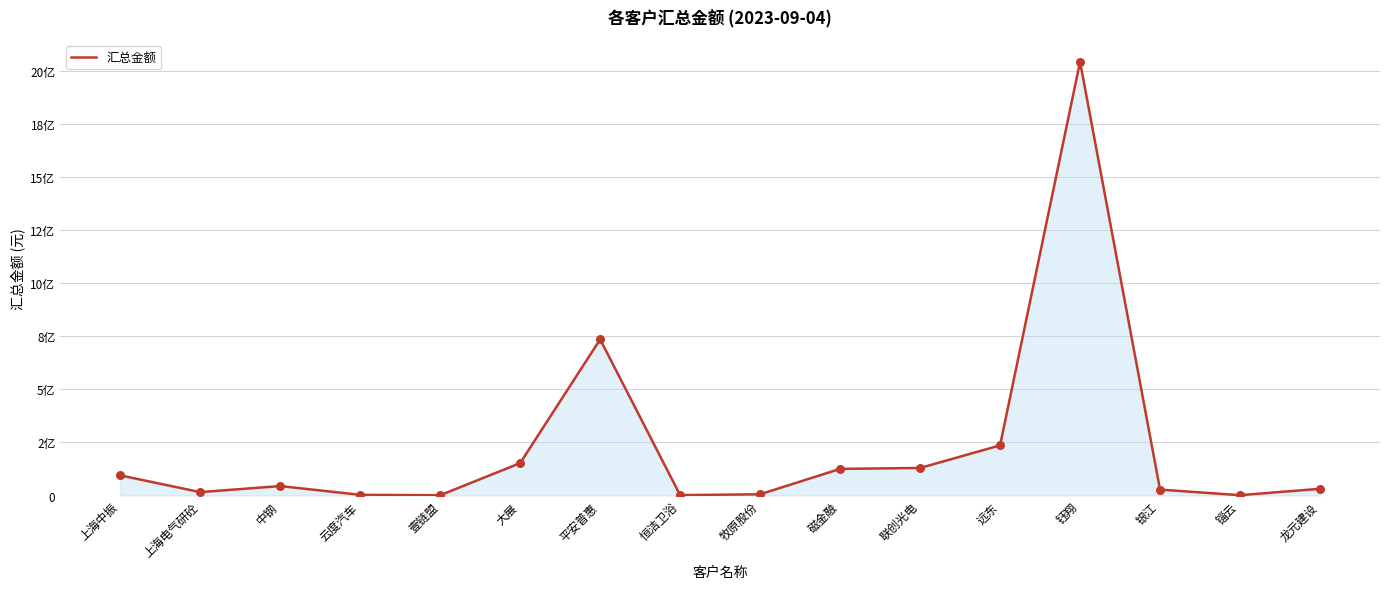

What is the change in value from 中钢 to 牧原股份?

-38707513.3